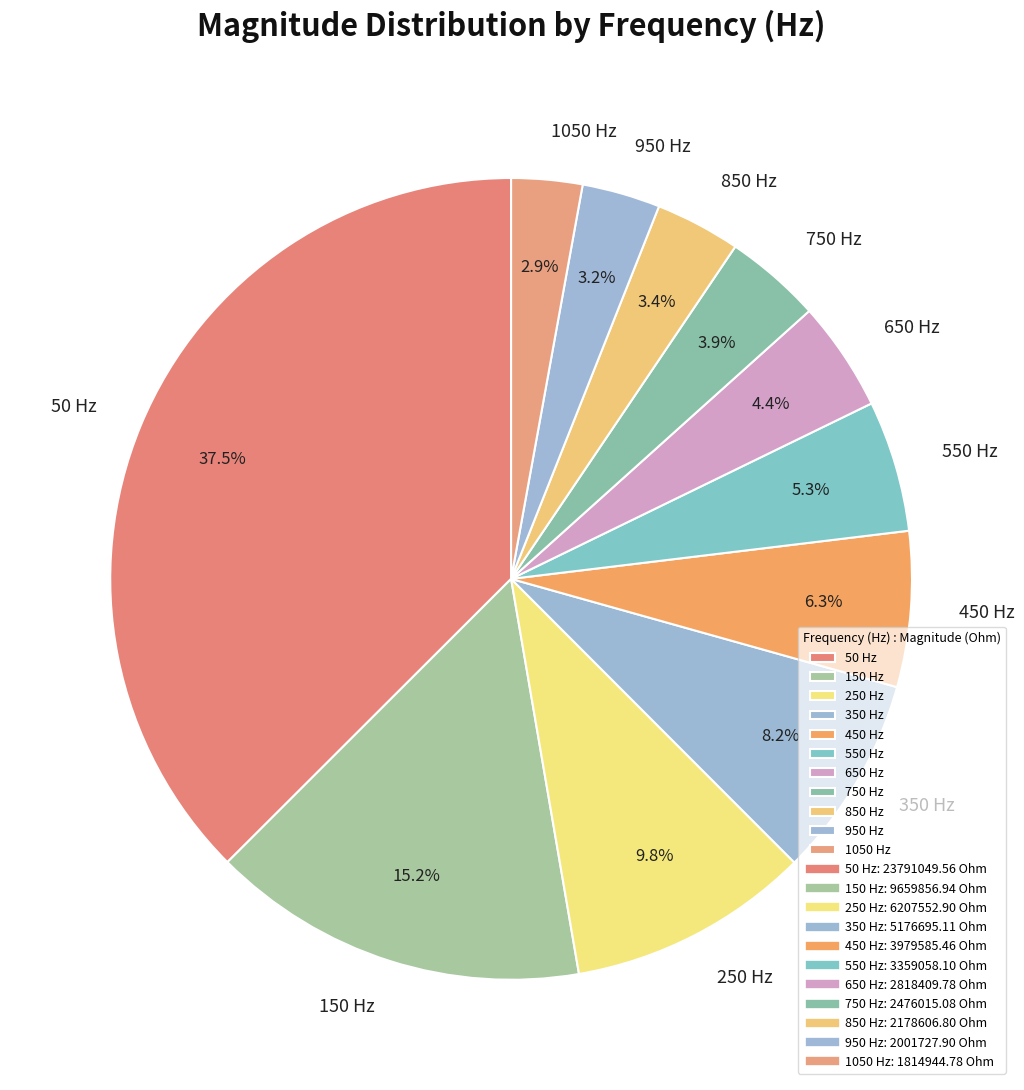

Which category has the biggest portion of the pie?

50